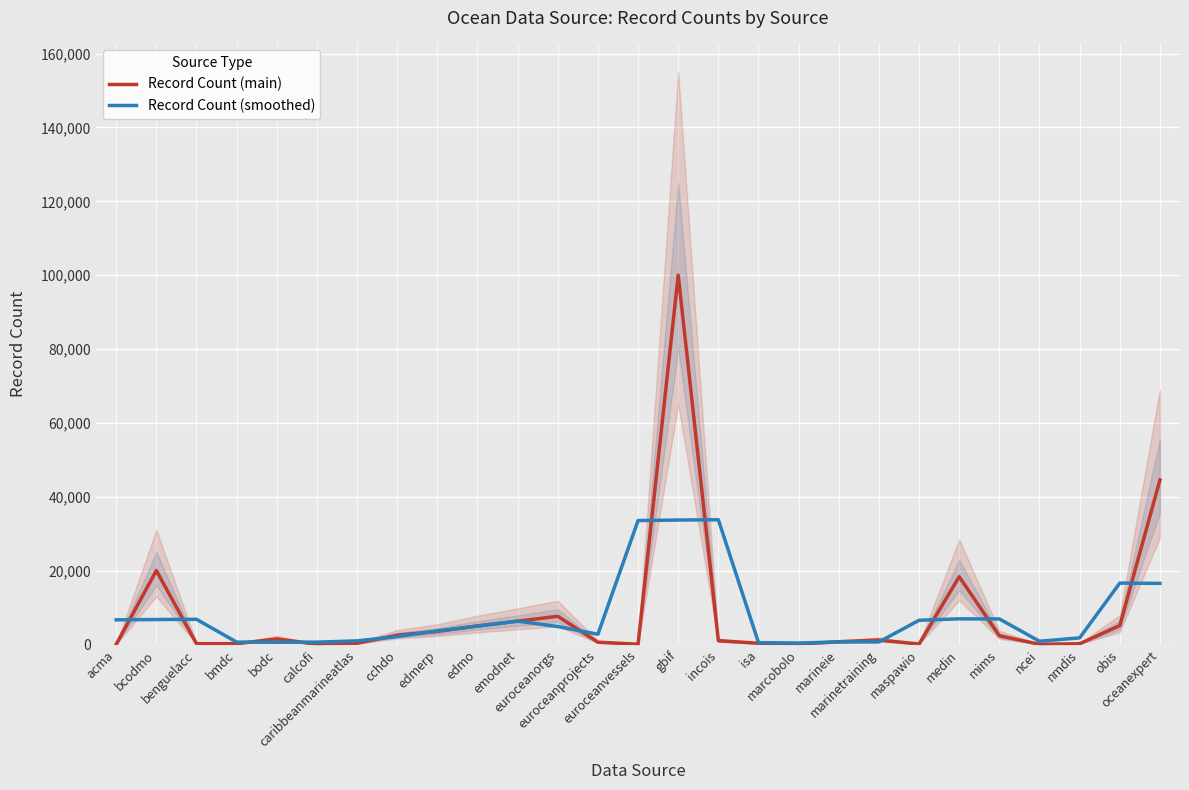

Where does the Record Count (smoothed) series first go above 4871?

acma